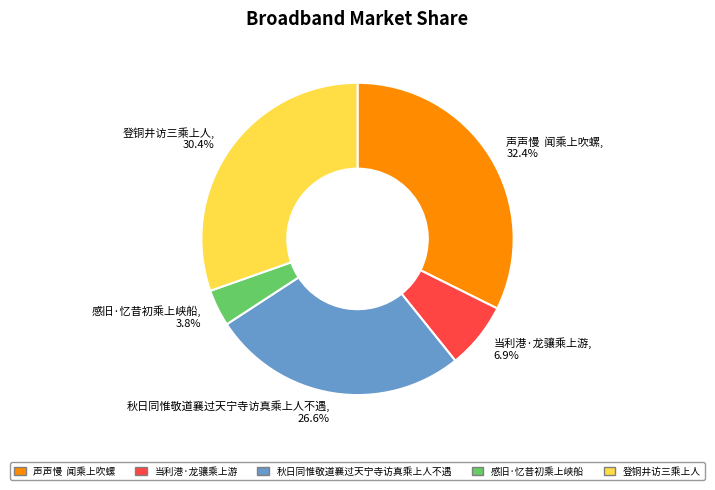

How many slices are in this pie chart?

5